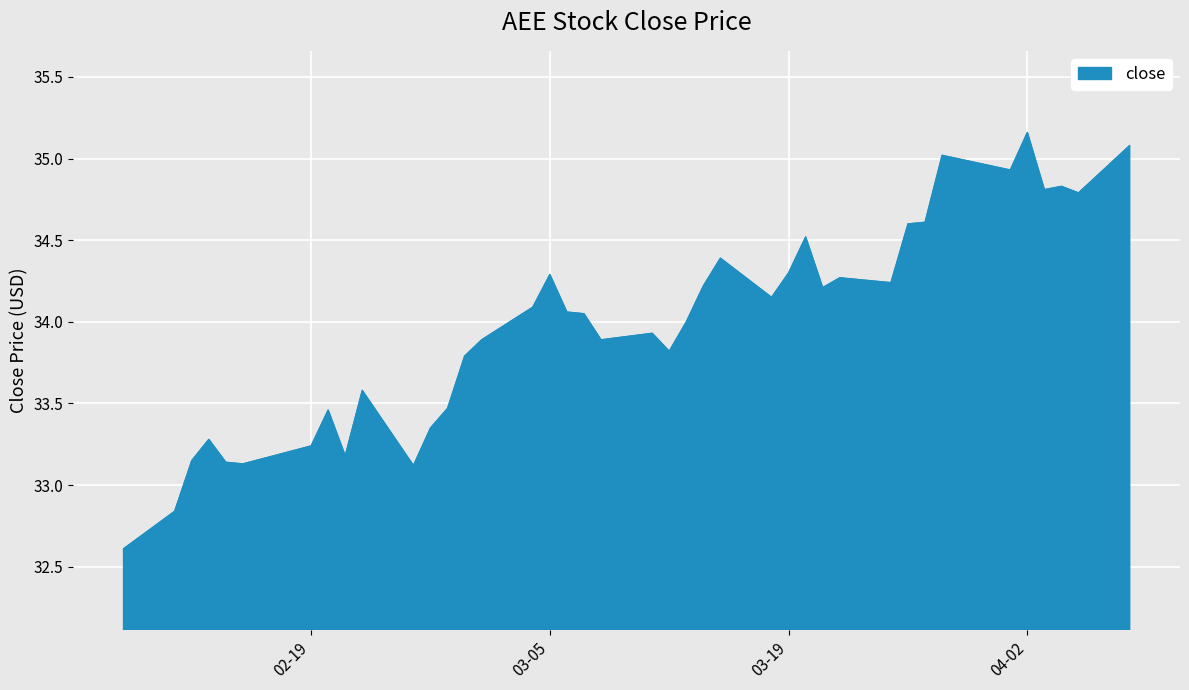

What is the maximum value shown in the chart?

35.2